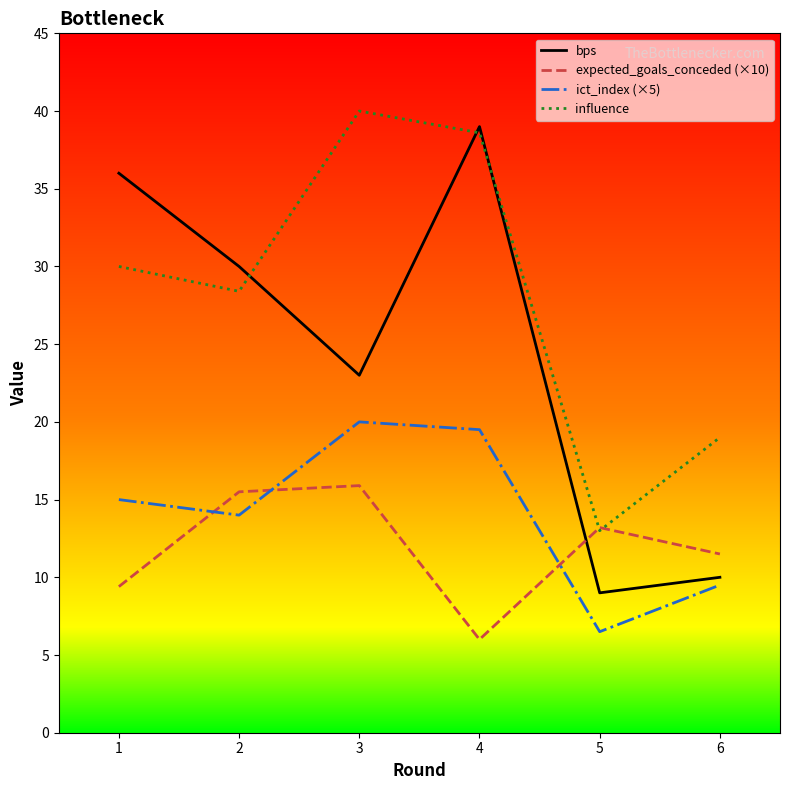

Which category has the highest value across all series?

3